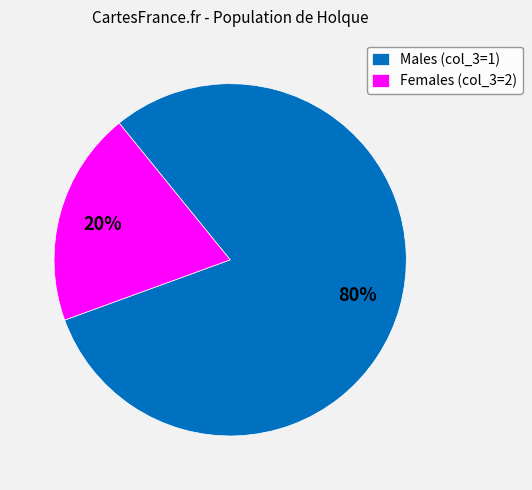

True or false: Males (col_3=1) accounts for 90% of the total.

False